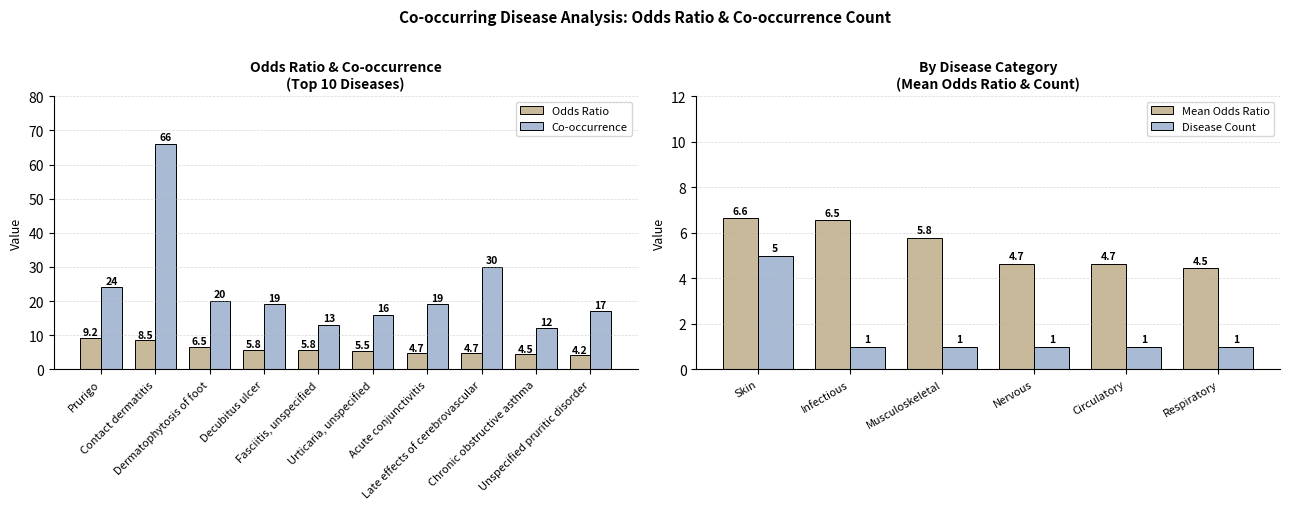

What position from the left is Decubitus ulcer?

4